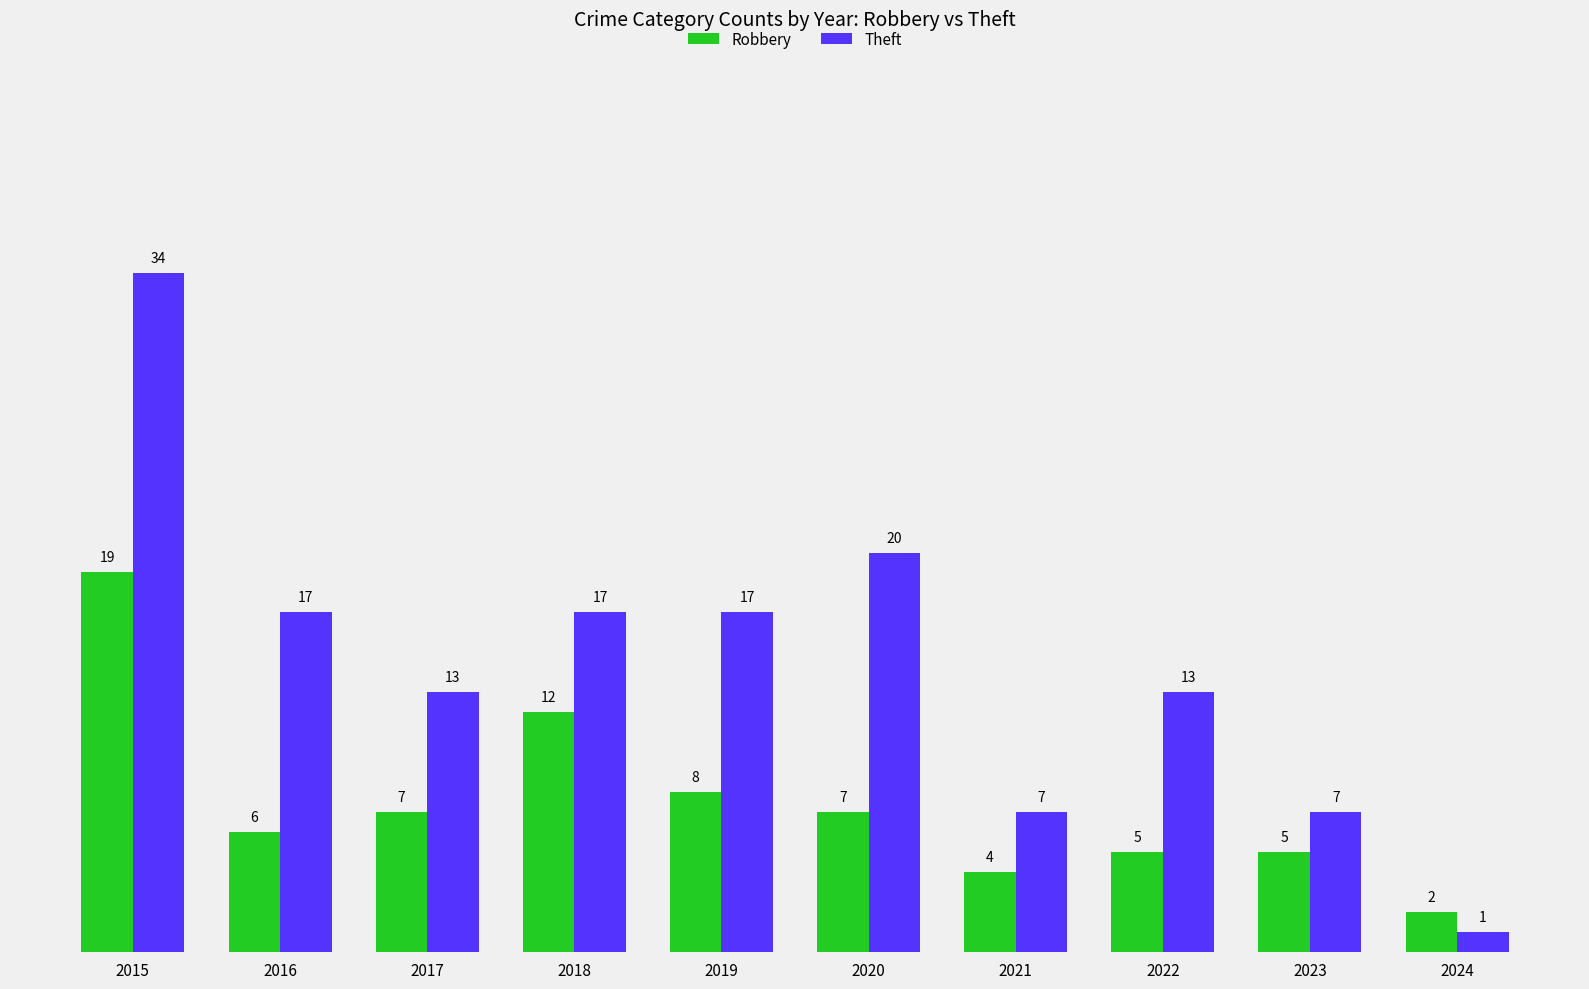

Reading left to right, list all the values displayed in this chart.

Robbery: 19	6	7	12	8	7	4	5	5	2
Theft: 34	17	13	17	17	20	7	13	7	1